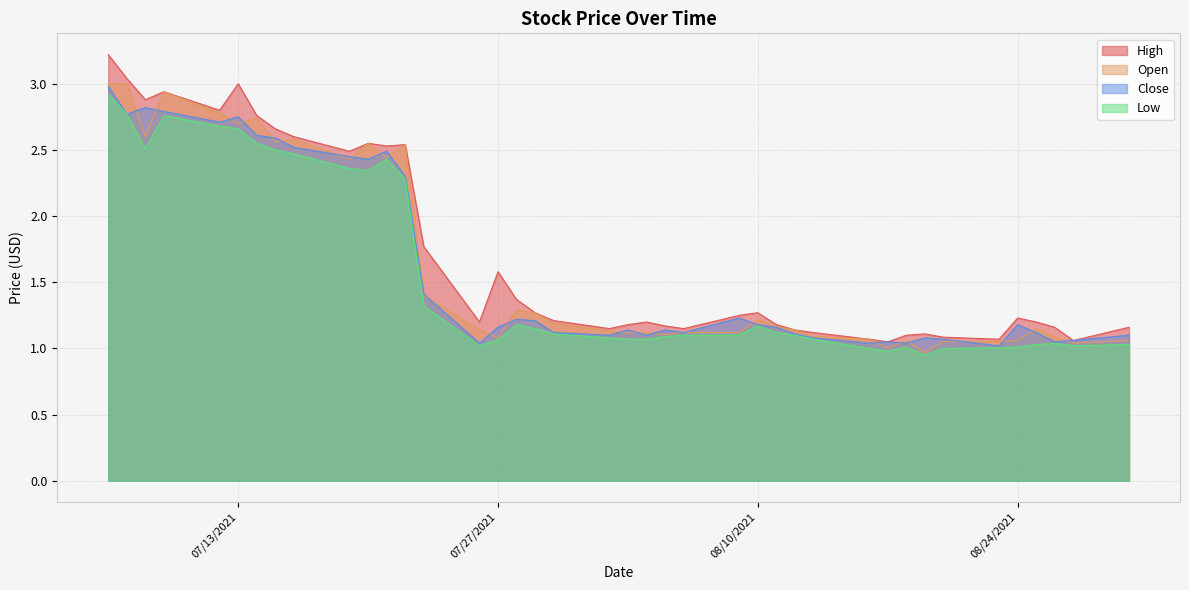

What is the maximum value shown in the chart?

3.2